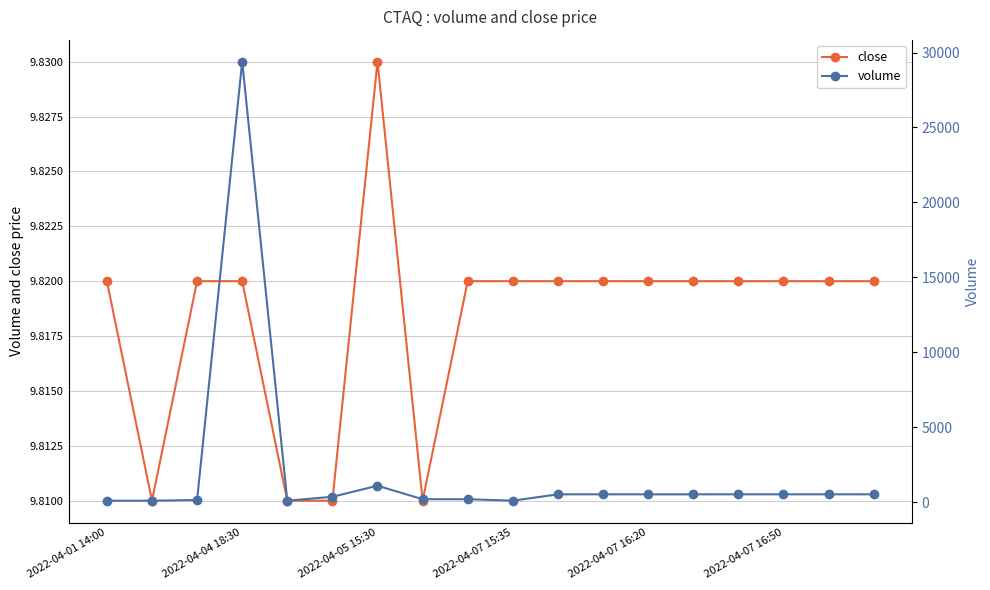

Does the chart display data point markers on the line(s)?

Yes